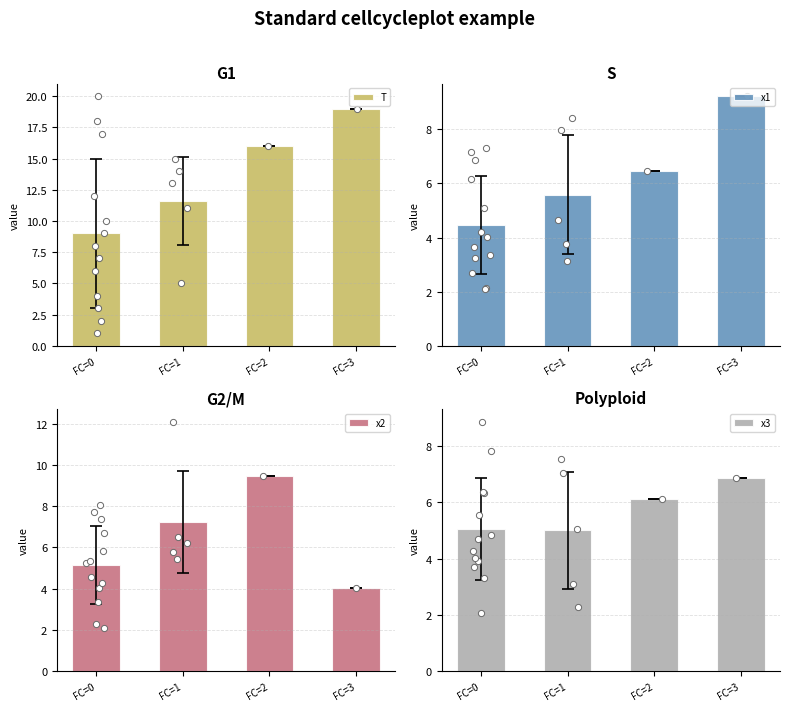

Is the value of x3 at FC=2 greater than the value of x1 at FC=3?

No